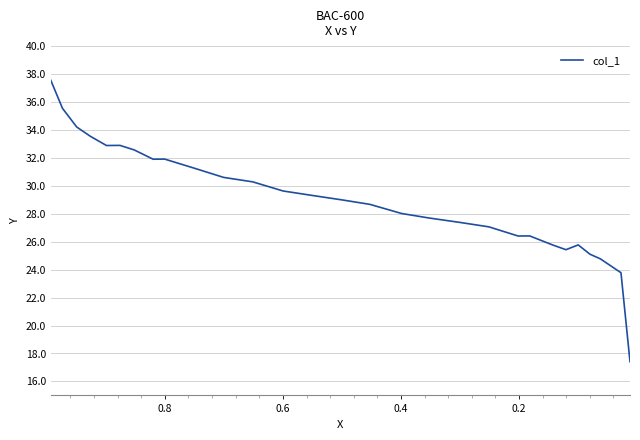

How many interior local peaks (higher than both neighbors) does the data have?

4